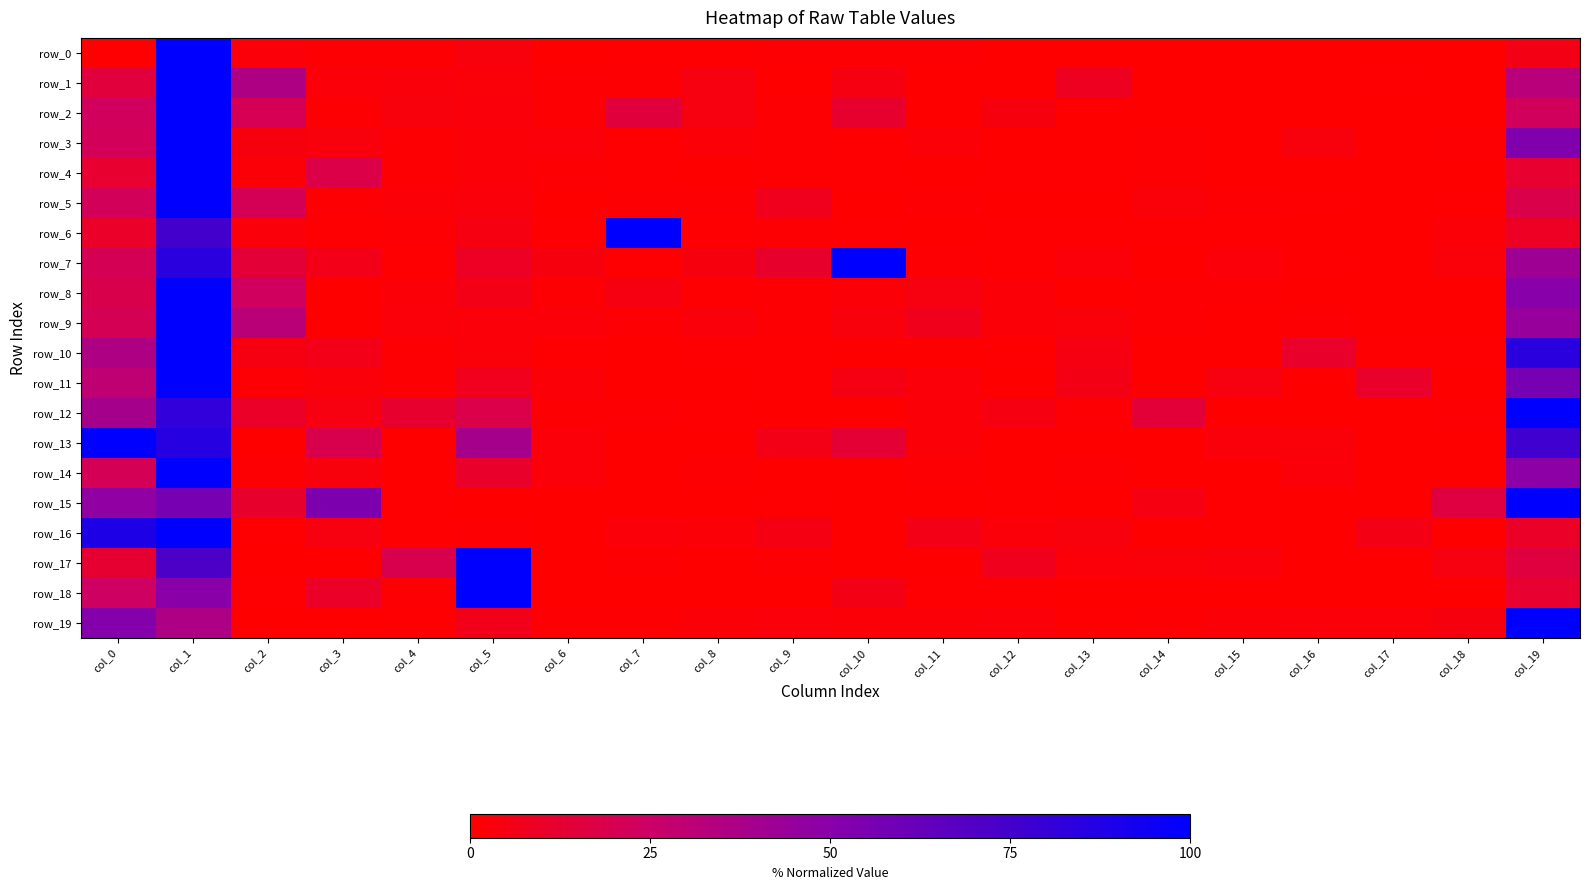

Between col_17 and col_5, which is larger?

col_5